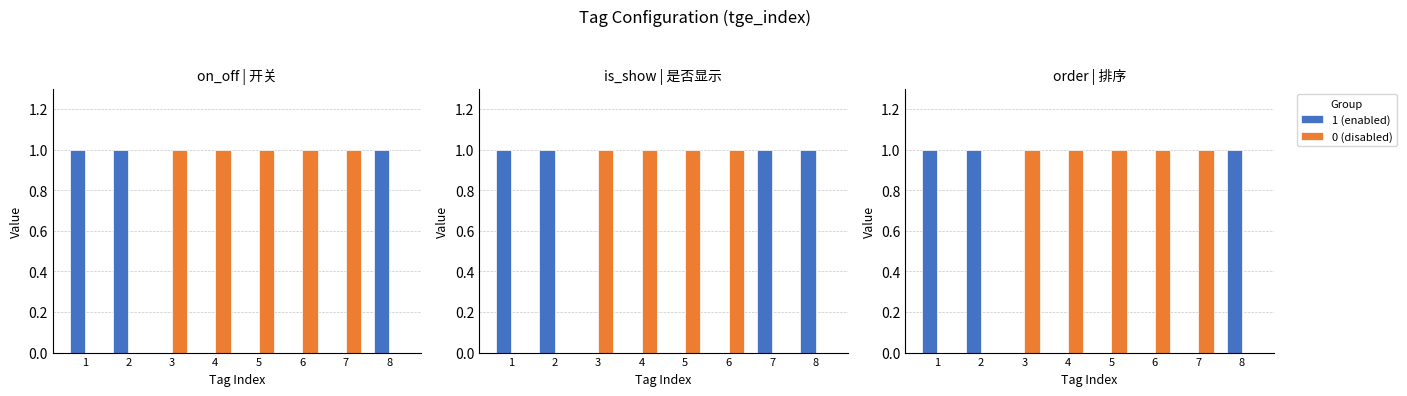

How many bars are there in each group?

2